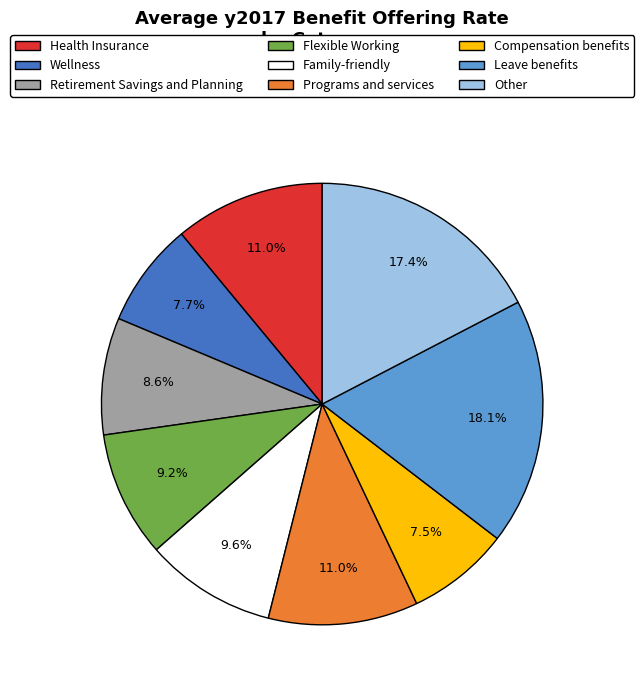

To the nearest percent, what is the combined percentage of Wellness and Programs and services?

19%